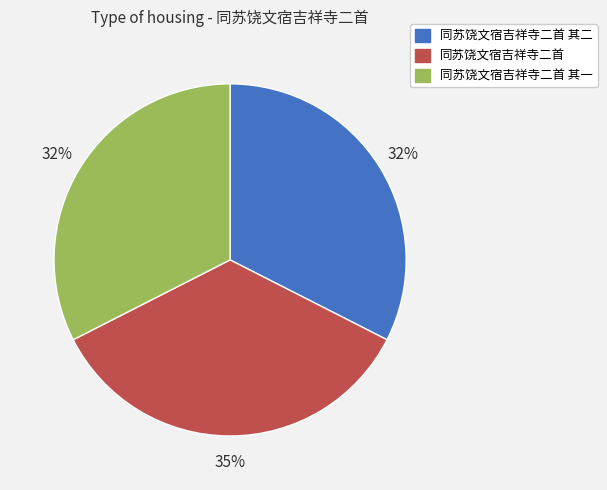

Does 同苏饶文宿吉祥寺二首 其二 represent more than half of the total?

No